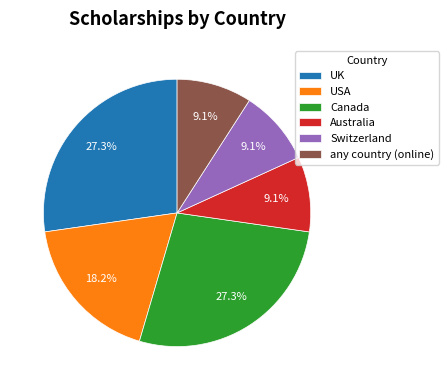

How many slices are in this pie chart?

6